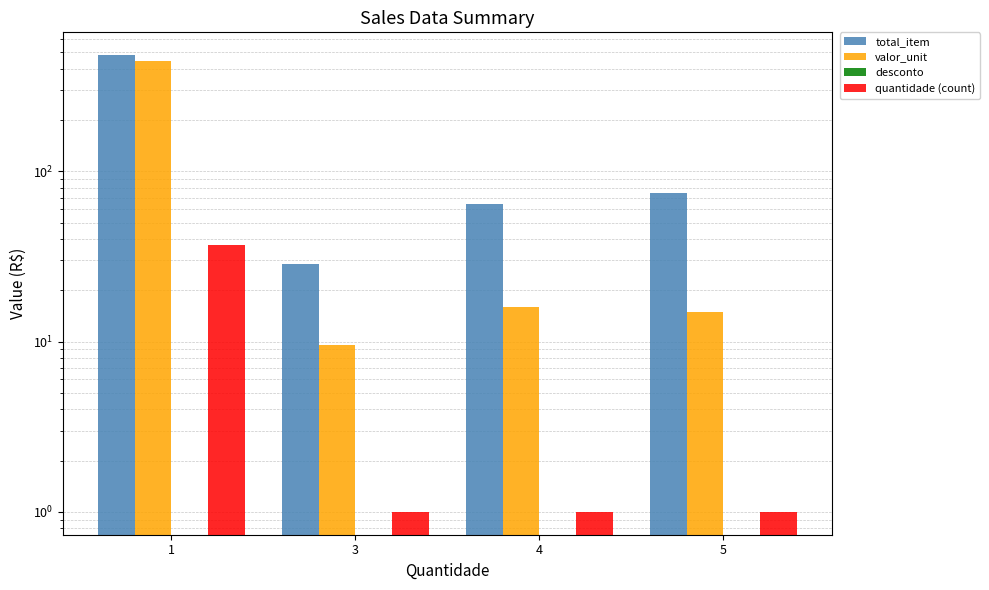

What are all the series names shown in the legend?

total_item, valor_unit, desconto, quantidade (count)